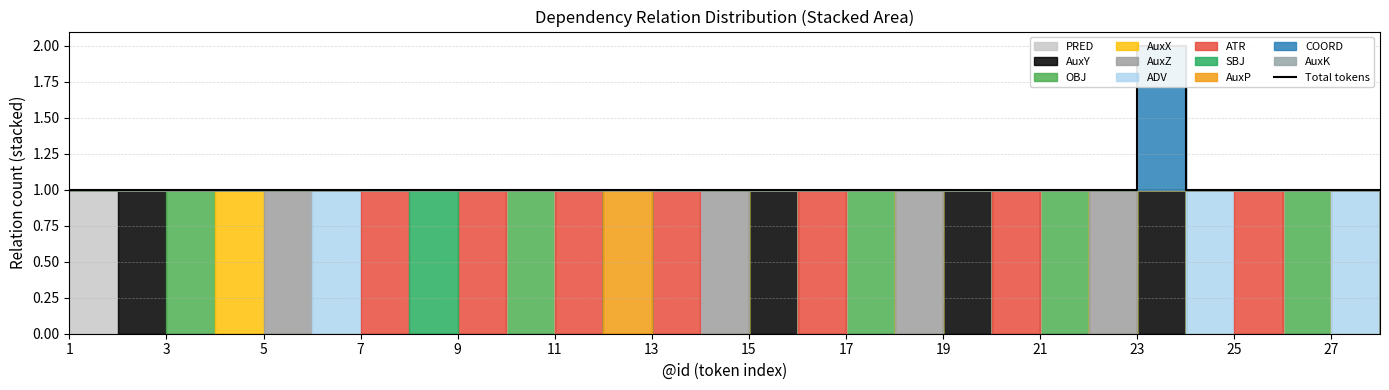

What is the average value?

1